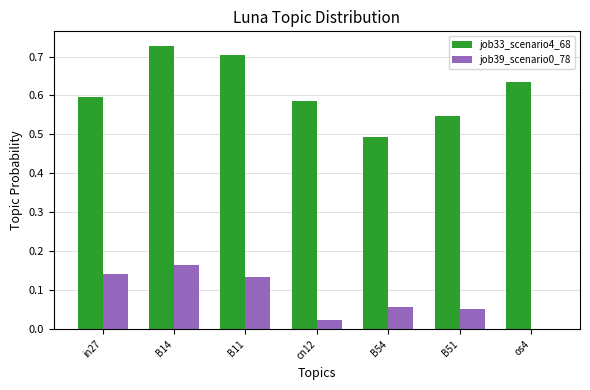

The job33_scenario4_68 series shows 1.1 at os4. True or false?

False